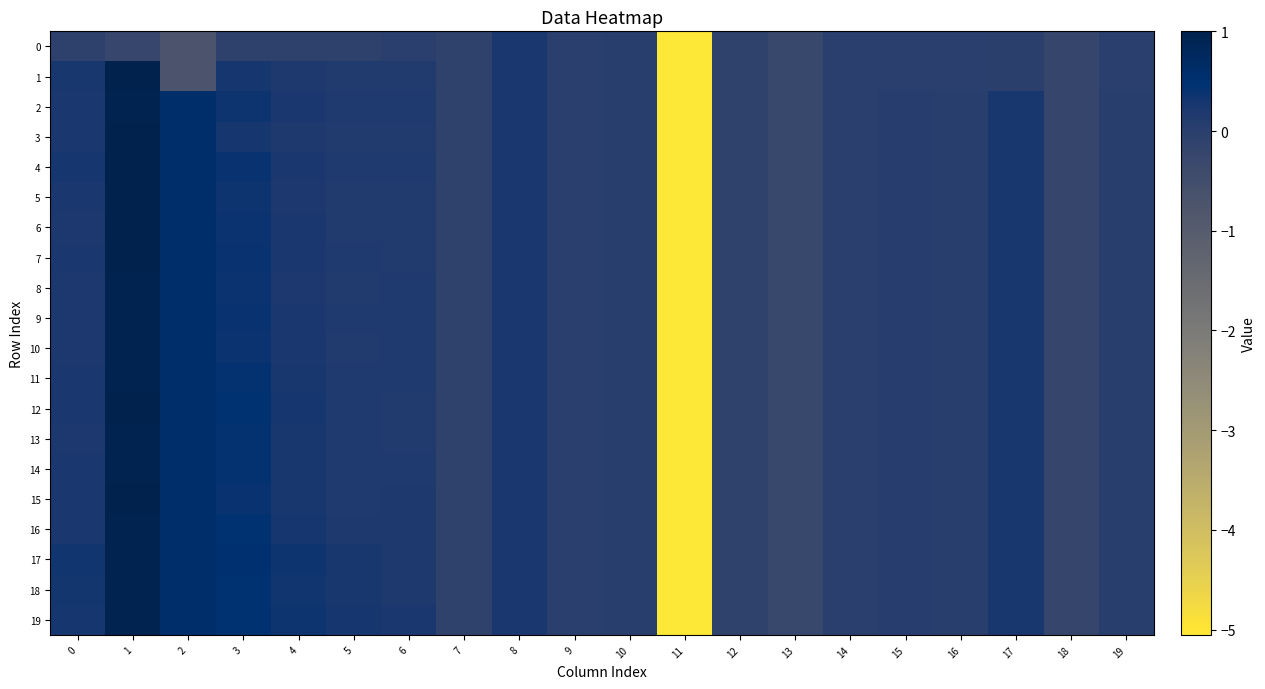

What is the greatest value displayed?

1.0